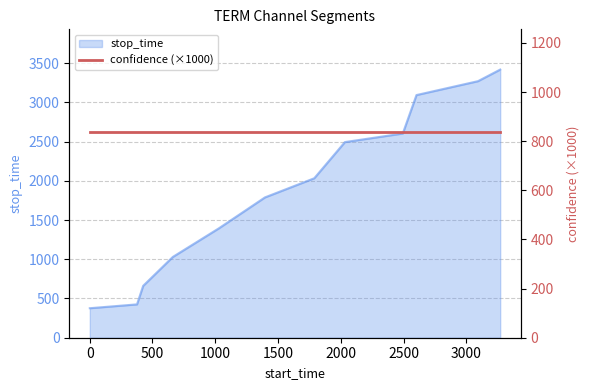

Which category has the highest value across all series?

3270